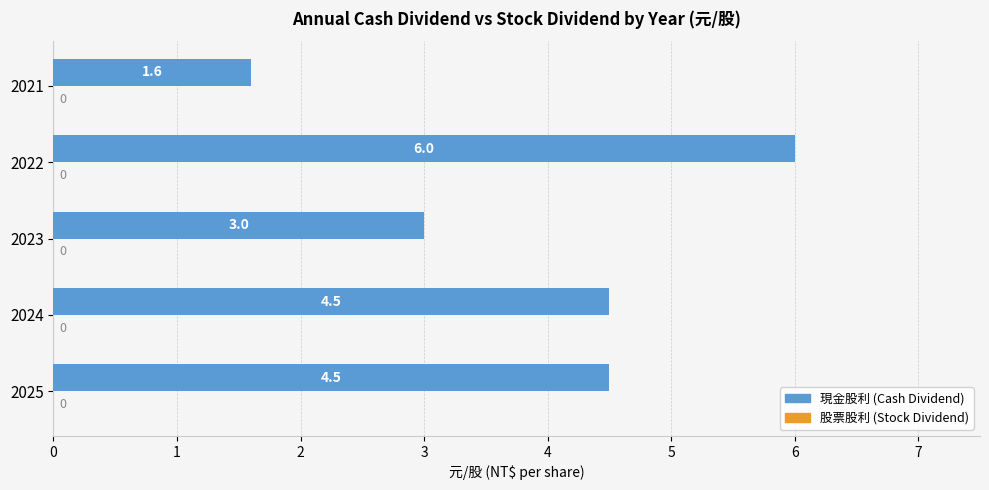

Reading top to bottom, what are all the values shown in this chart?

1.6	6.0	3.0	4.5	4.5